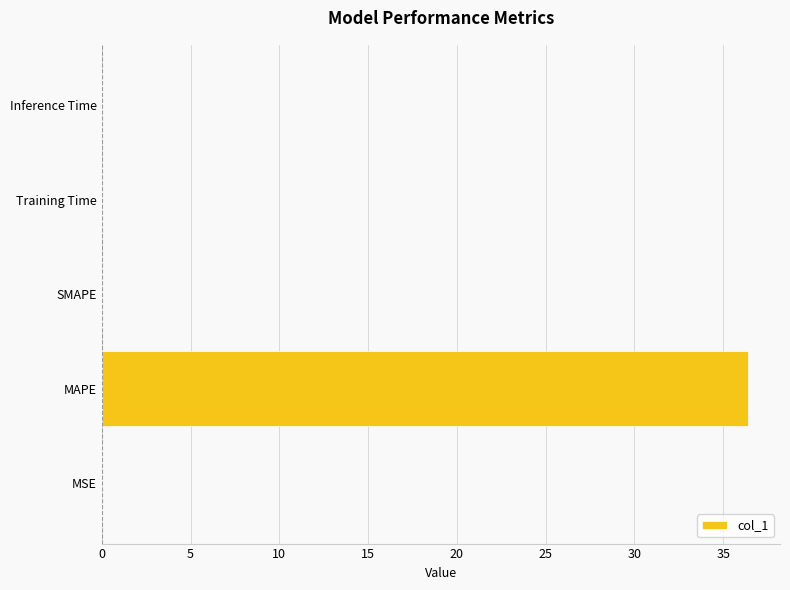

What is the sum of all values?

36.4